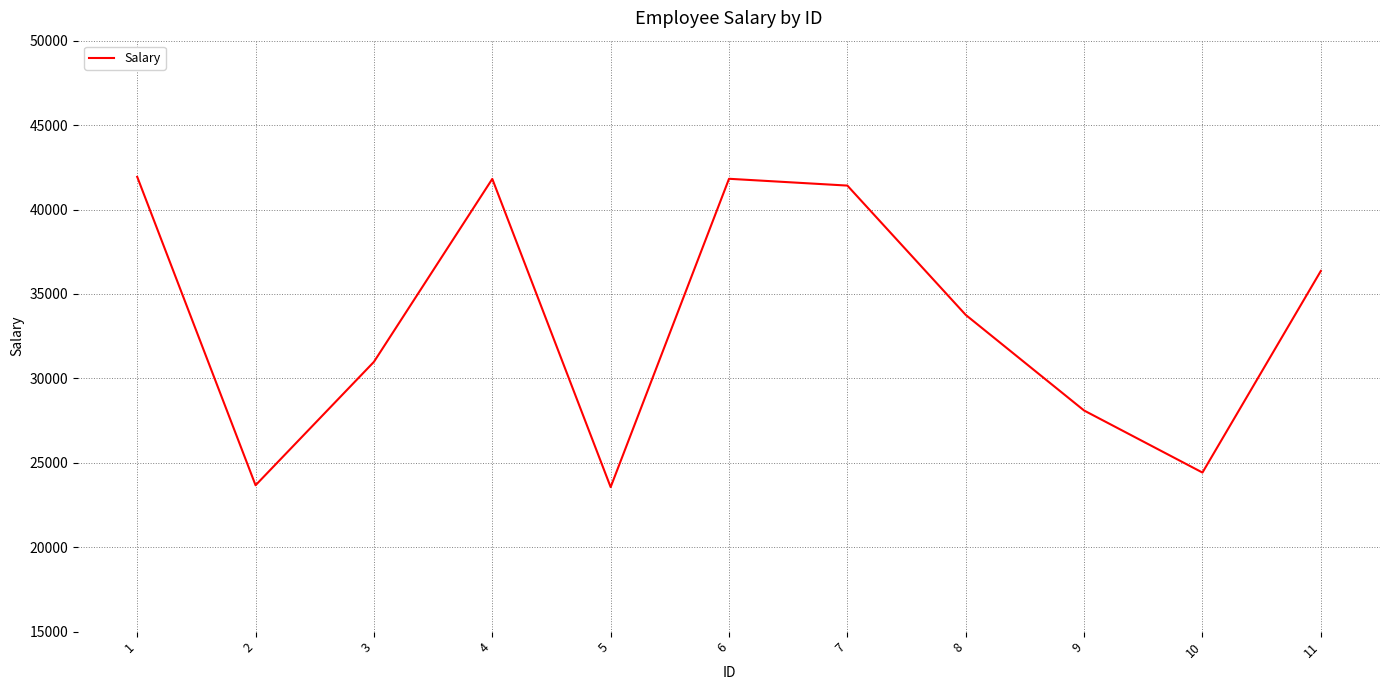

True or false: the data has more than 1 interior local peaks.

True